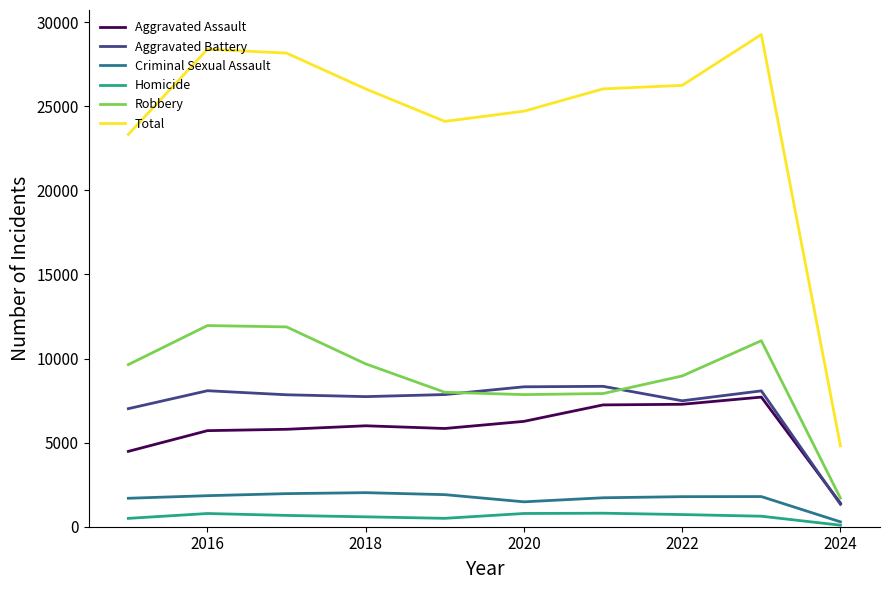

True or false: Total and Aggravated Battery intersect in this chart.

False